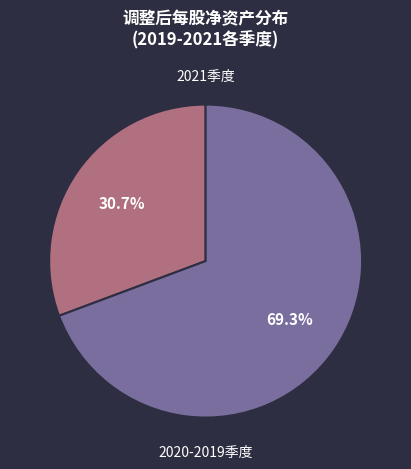

Is there any slice that represents more than half of the pie?

Yes